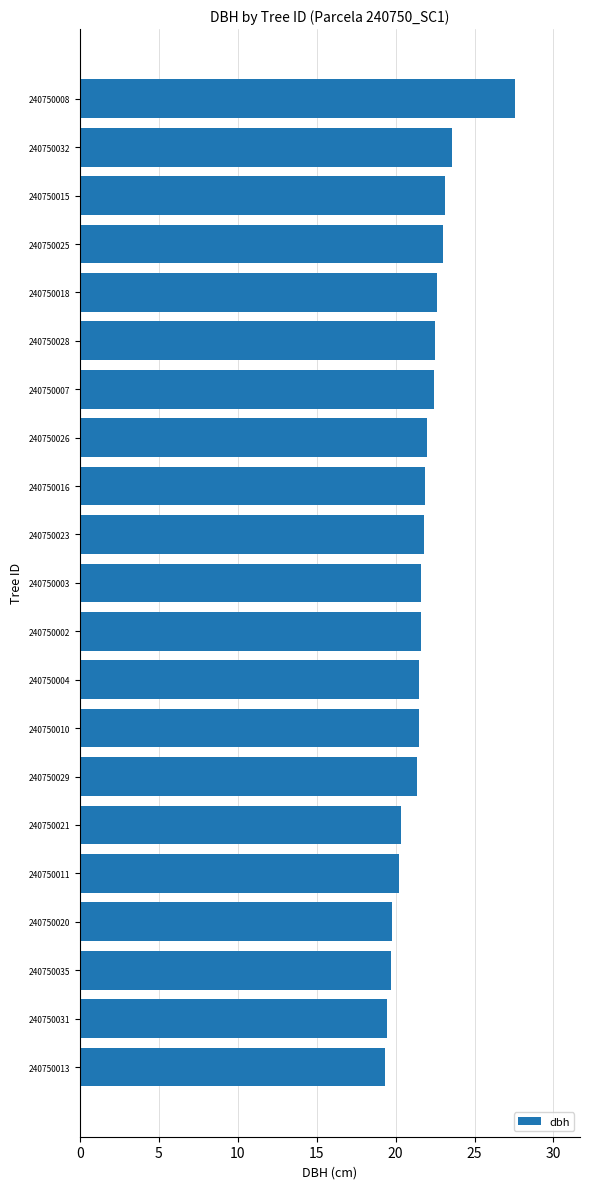

Count the number of values greater than 21.

15